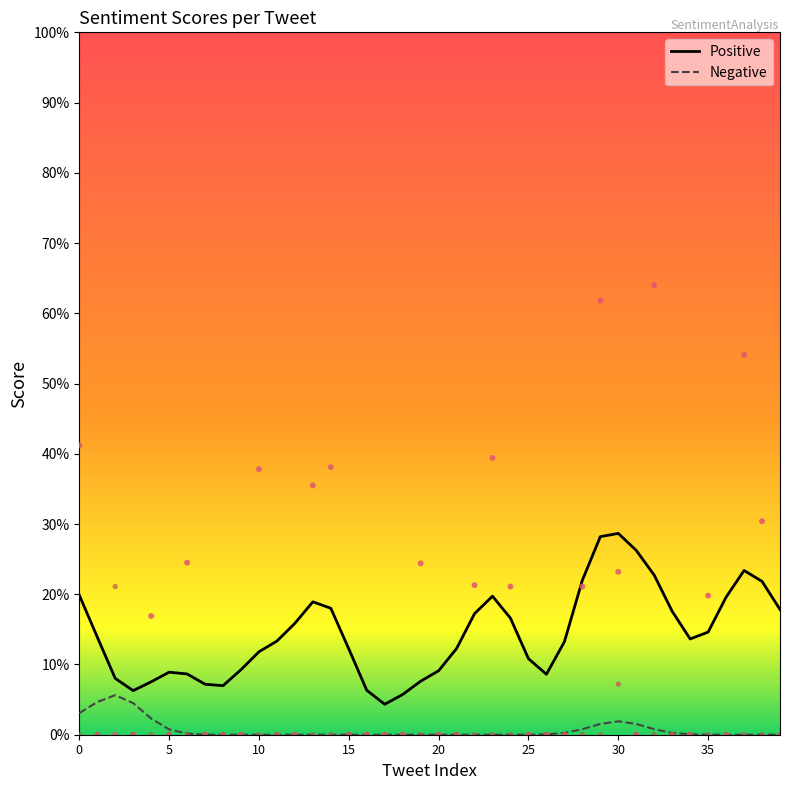

What are all the series names shown in the legend?

Positive, Negative